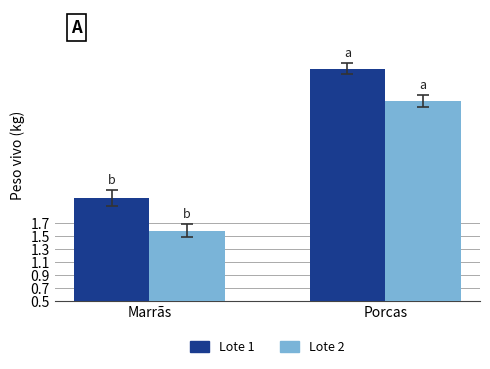

What is the label of the 1st bar from the left?

Marrãs